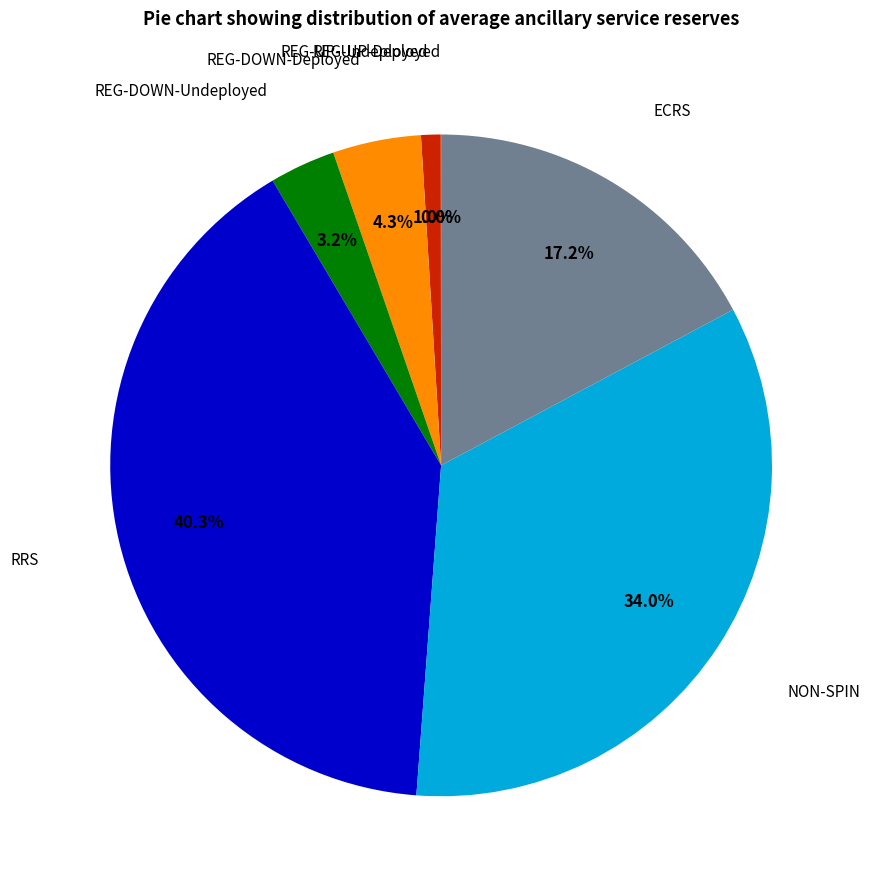

Is there a majority slice in this chart?

No